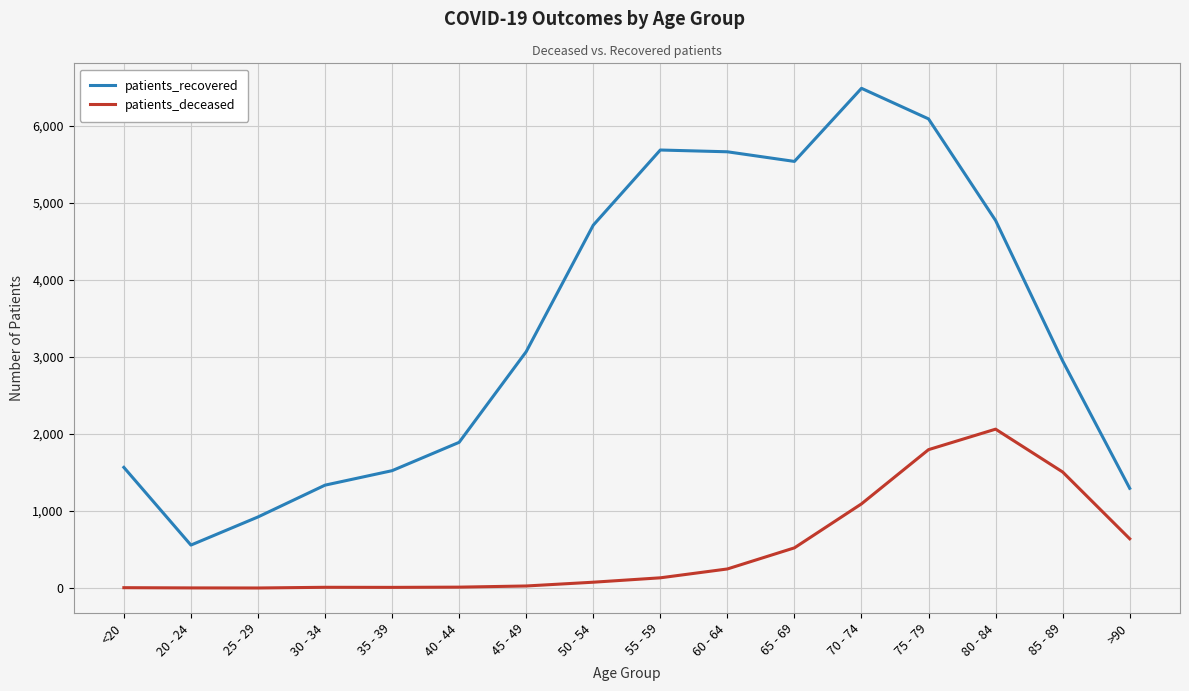

At how many categories does at least one series exceed 5411?

5